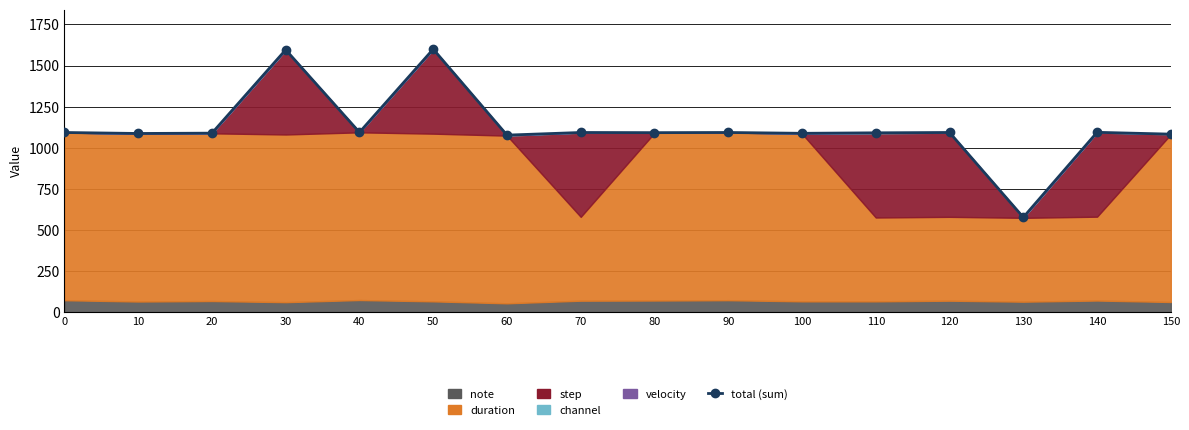

Which category has the highest value across all series?

50